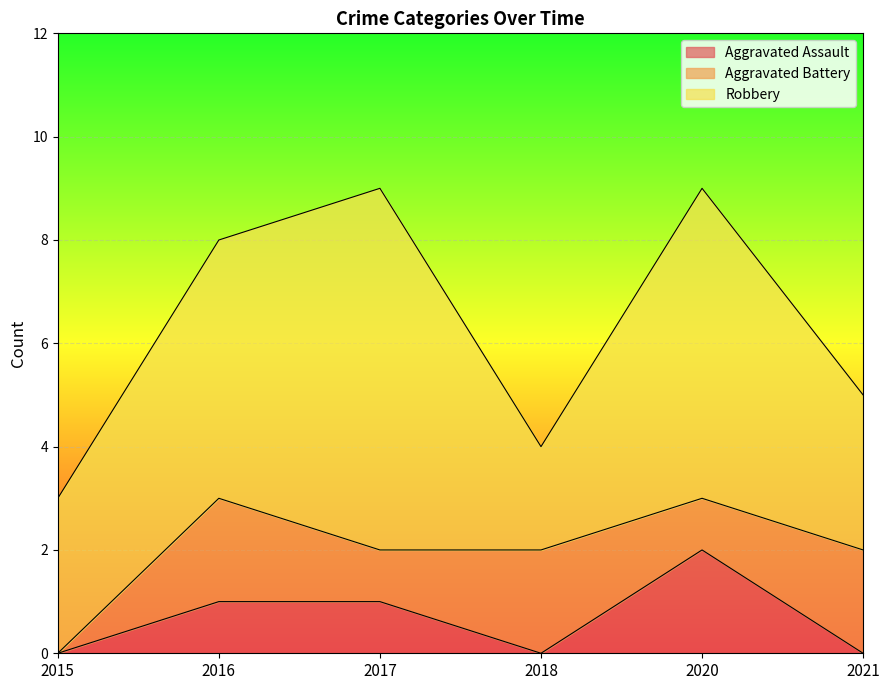

Where is Aggravated Assault nearest to the value 1?

2016